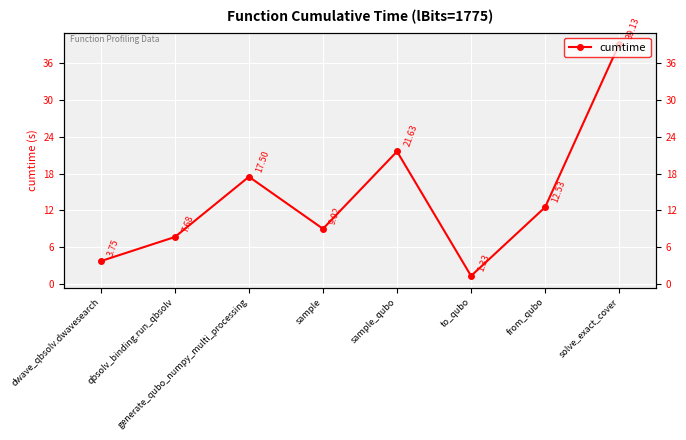

Rank the categories by value from lowest to highest.

to_qubo, dwave_qbsolv.dwavesearch, qbsolv_binding.run_qbsolv, sample, from_qubo, generate_qubo_numpy_multi_processing, sample_qubo, solve_exact_cover